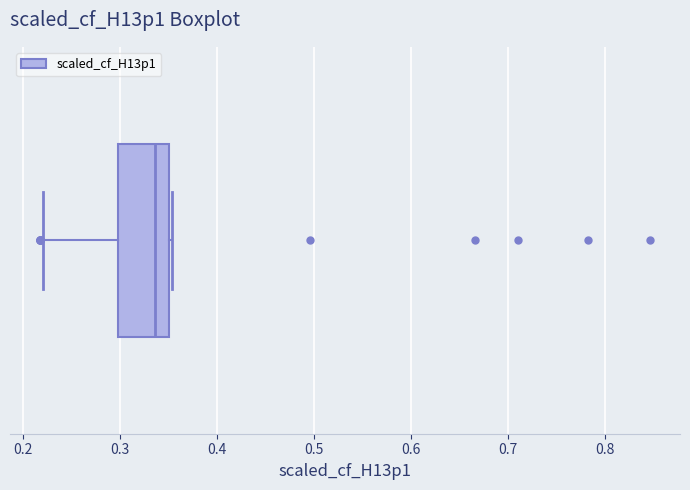

Transcribe this box plot: give where the median line is, the range the box spans, and where the two whiskers end, as read against the x-axis. The values are not printed on the chart, so give them approximately, as read against the axis.

median 0.34, box 0.30 to 0.35, whiskers 0.22 to 0.35